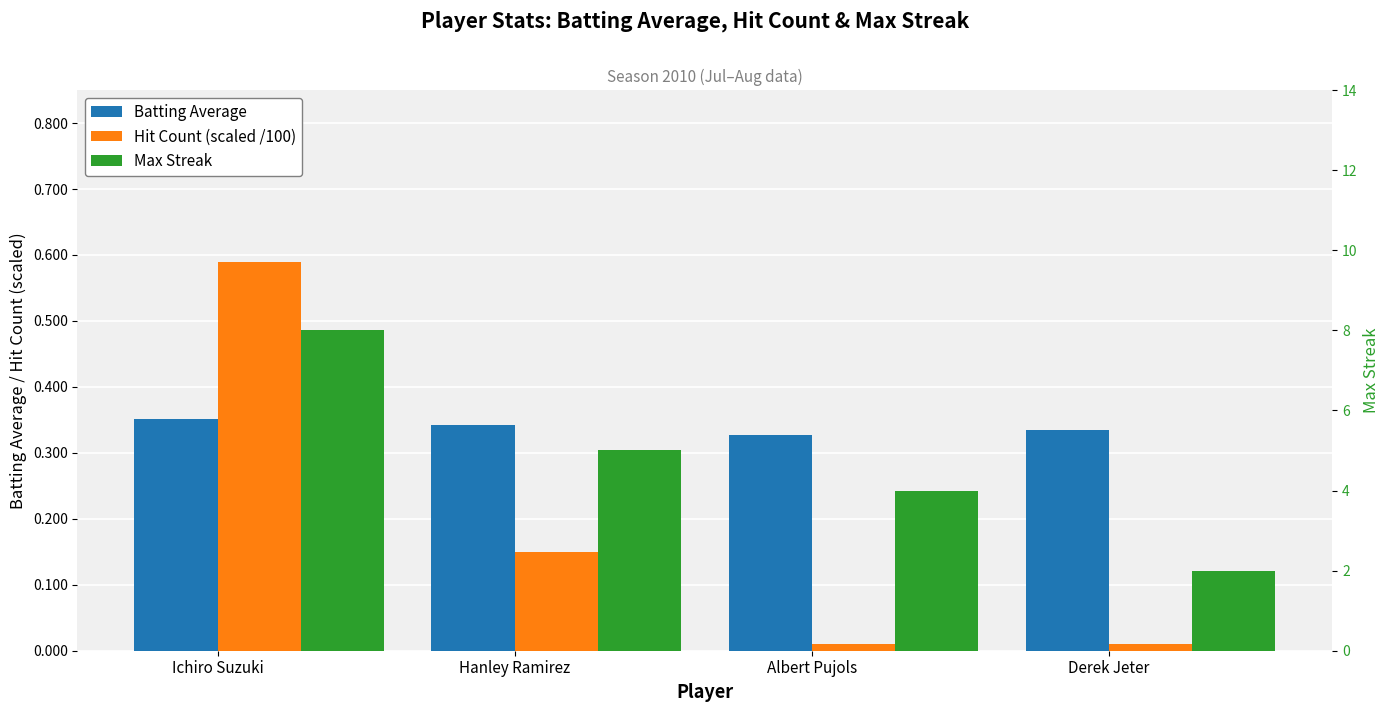

Rank the categories by Hit Count (scaled /100) value from lowest to highest.

Albert Pujols, Derek Jeter, Hanley Ramirez, Ichiro Suzuki